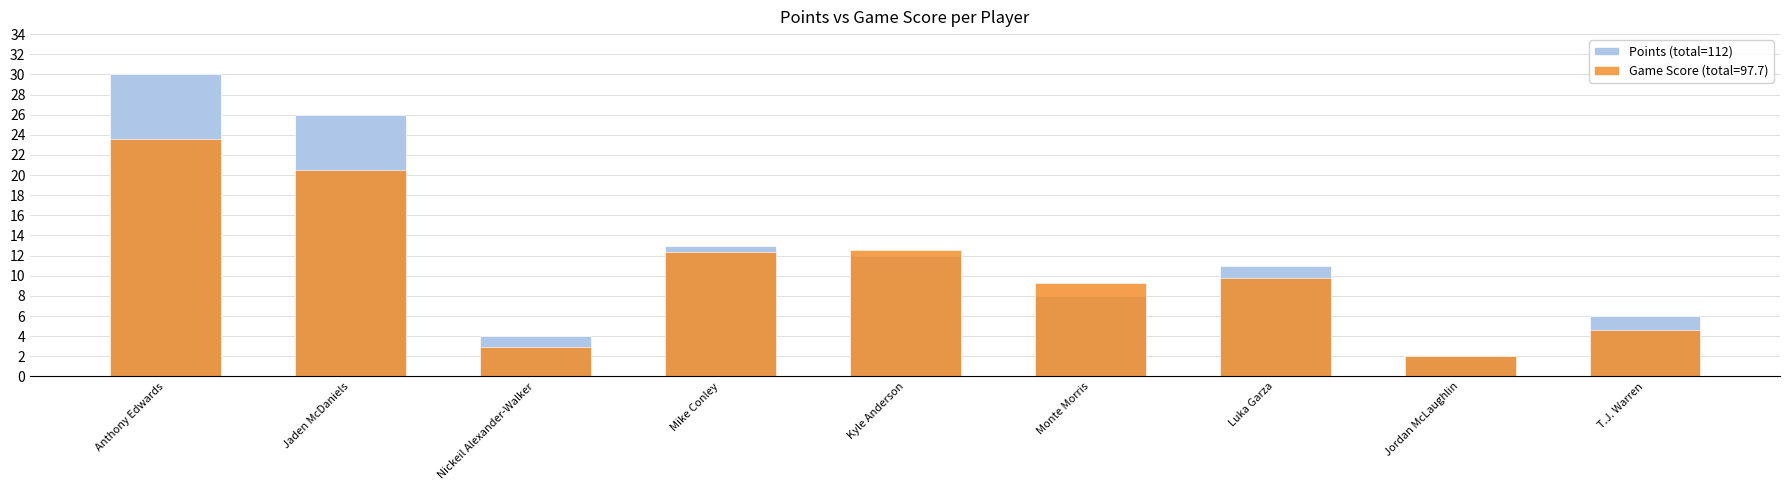

What is the total value across all series at Jaden McDaniels?

46.5